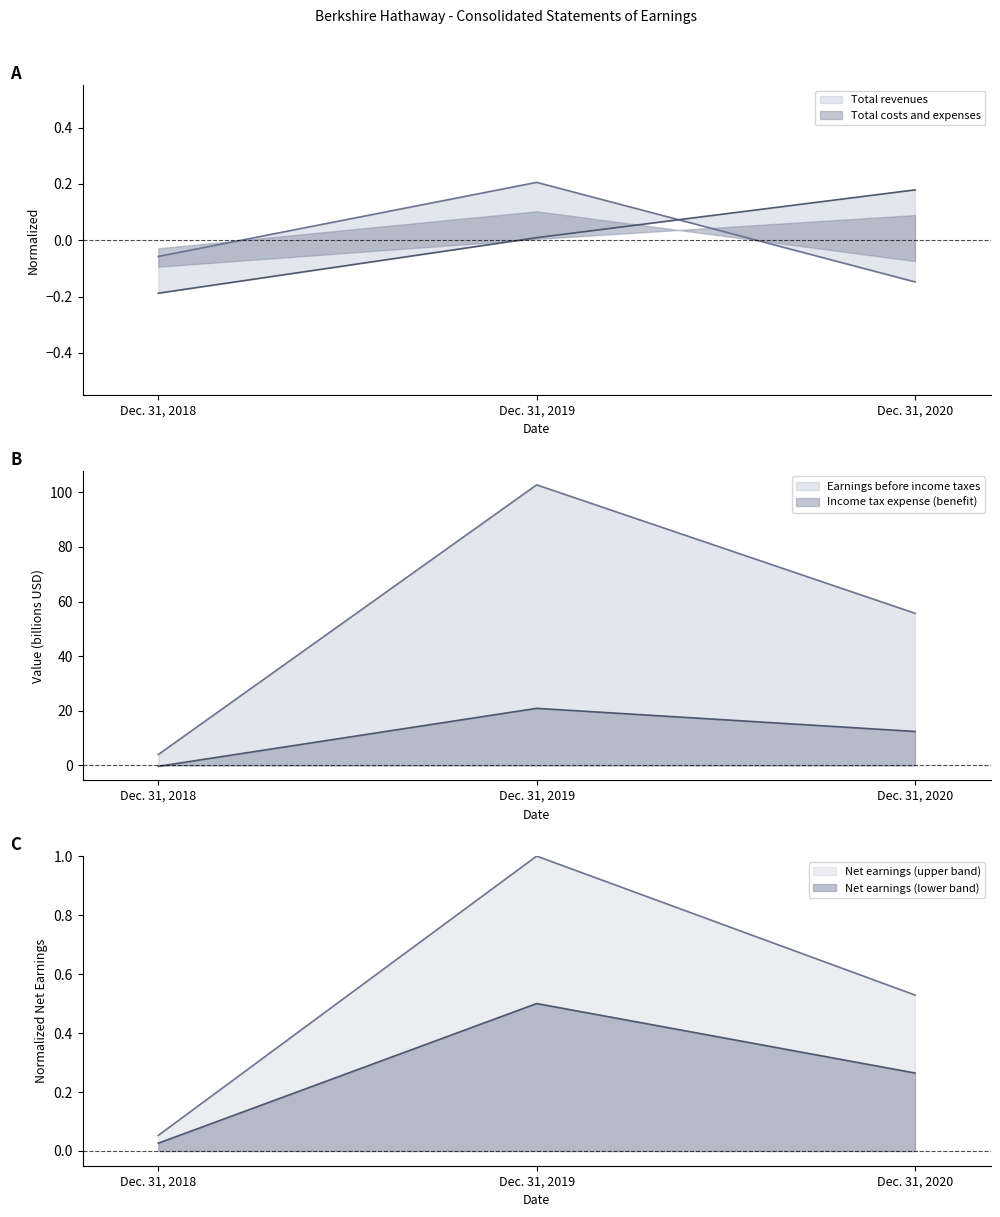

What is the maximum value for Income tax expense (benefit)?

20.9